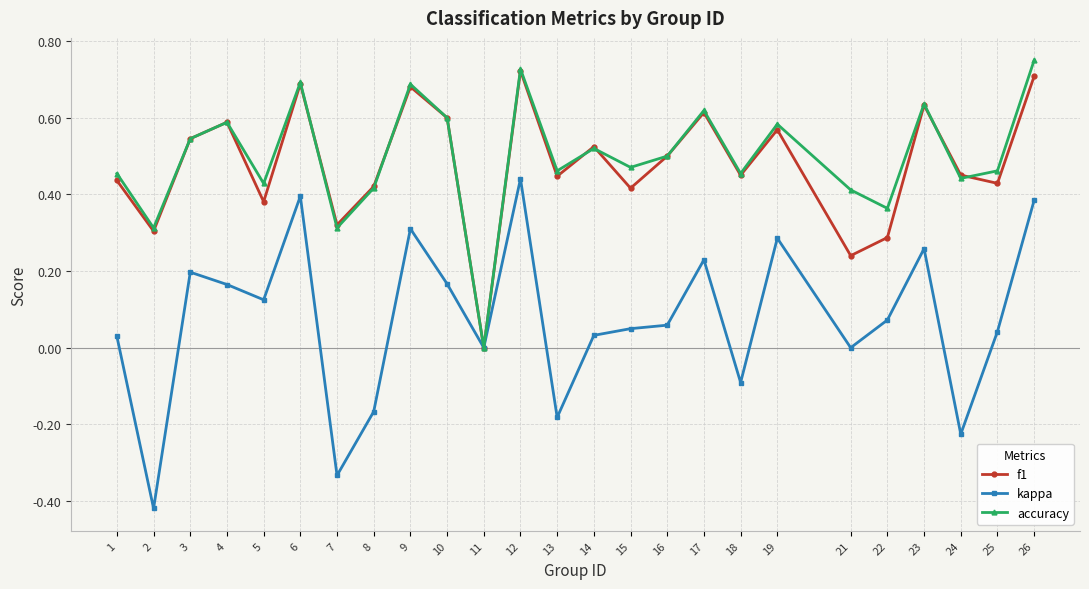

Which series changed the most between 16 and 18?

kappa